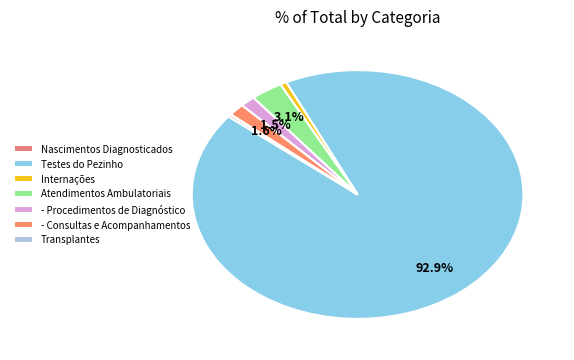

Which category has the biggest portion of the pie?

Testes do Pezinho